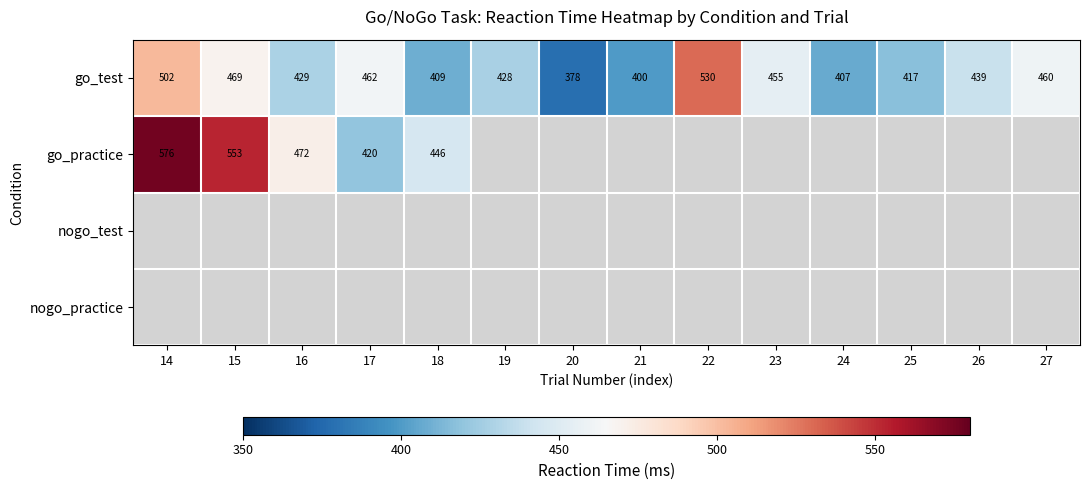

At which label does go_test first exceed 439?

14